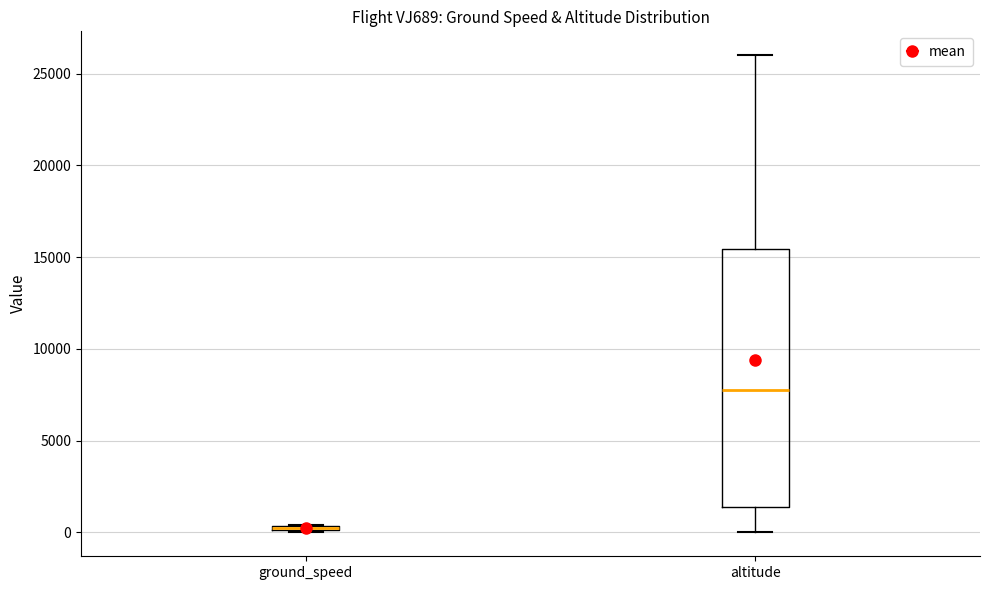

Comparing the boxes themselves (not the whiskers), which one is the tallest?

altitude